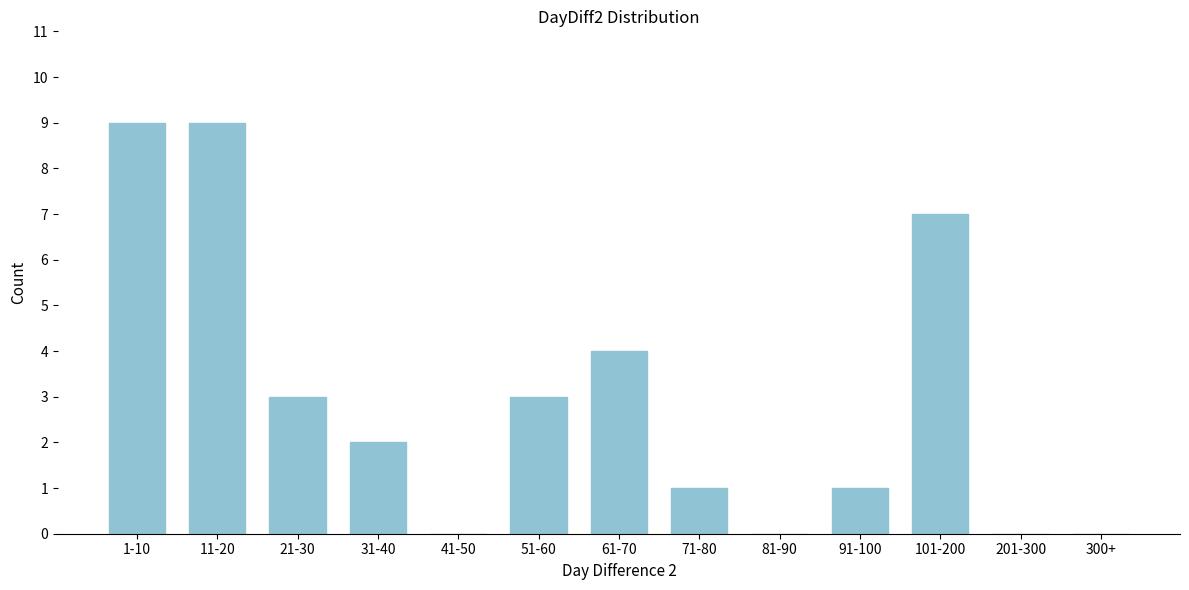

Reading right to left, list all the values displayed in this chart.

300+=0	201-300=0	101-200=7	91-100=1	81-90=0	71-80=1	61-70=4	51-60=3	41-50=0	31-40=2	21-30=3	11-20=9	1-10=9